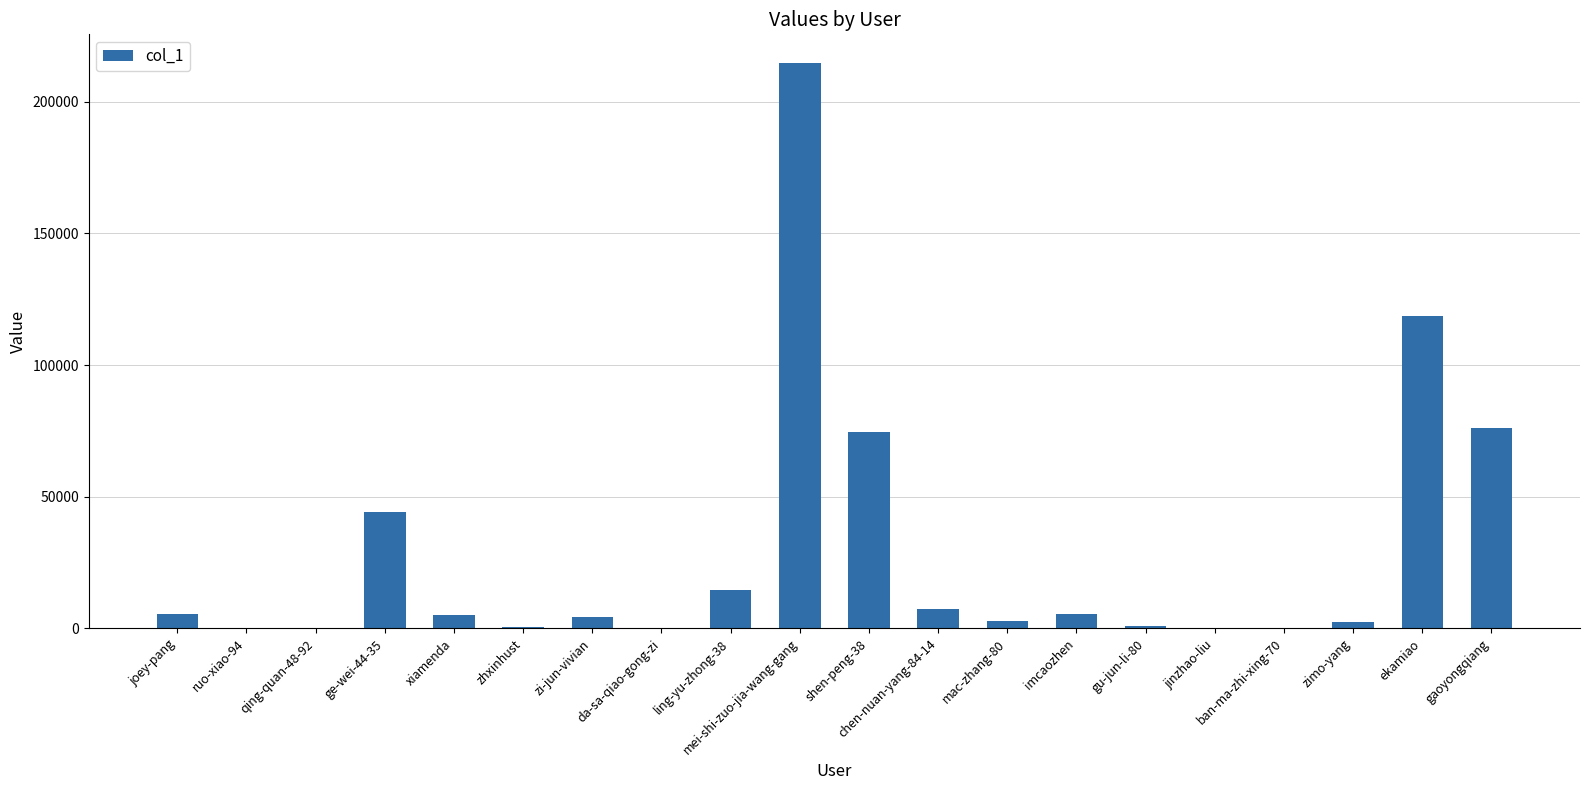

Where does the data first go above 5026?

joey-pang